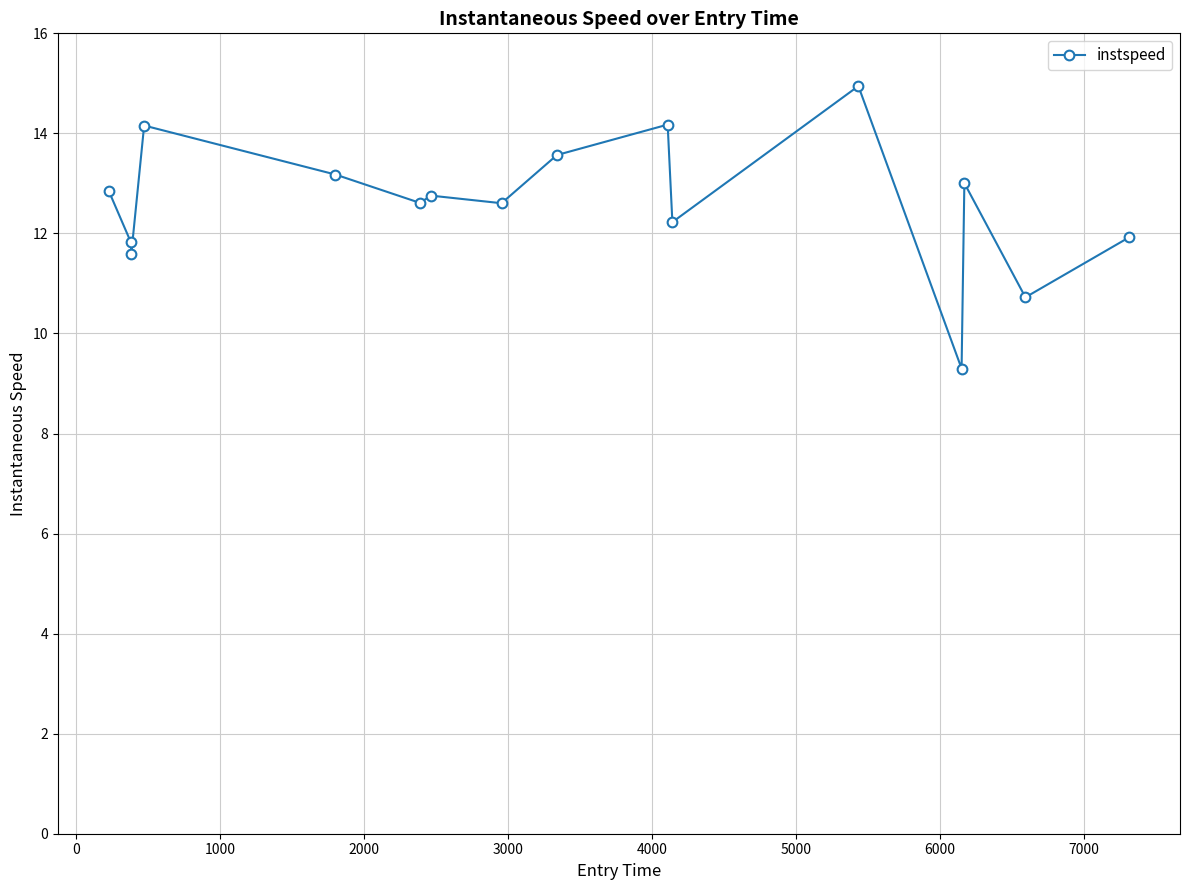

True or false: there are more than 2 points higher than both neighbors.

True